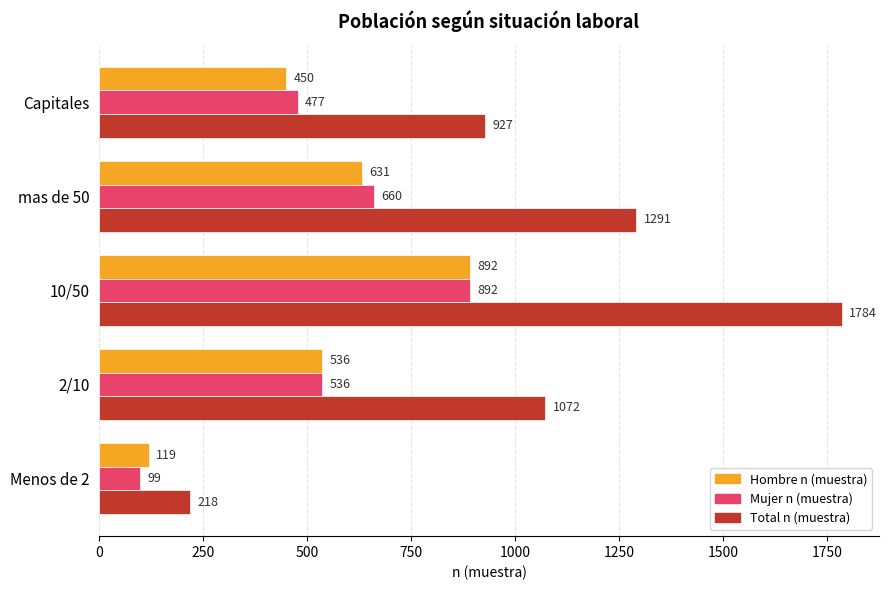

How many values in the Hombre n (muestra) series are below 536?

2